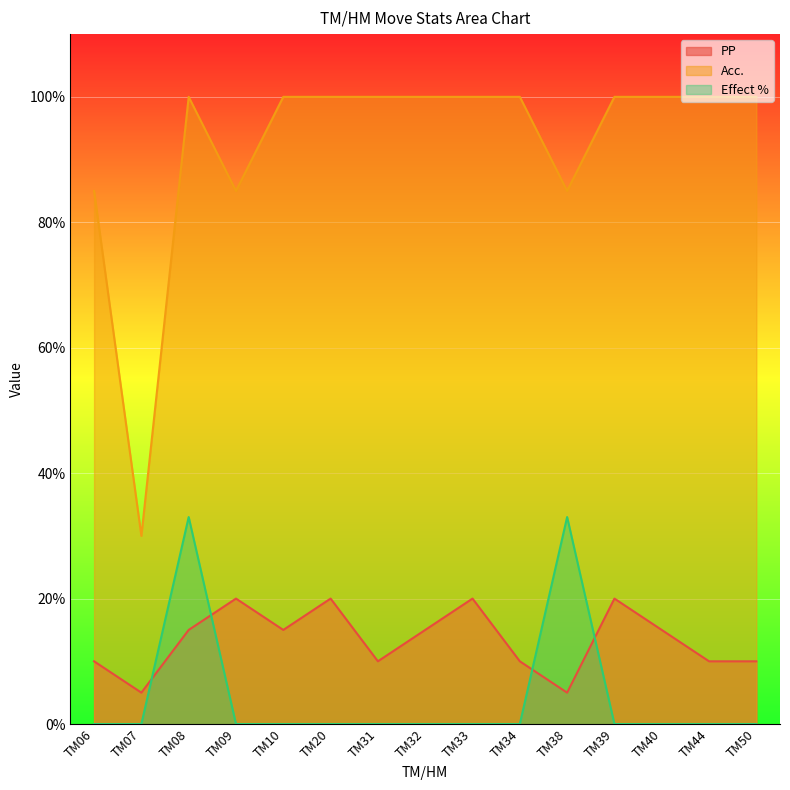

Which series has the largest total across all categories?

Acc.